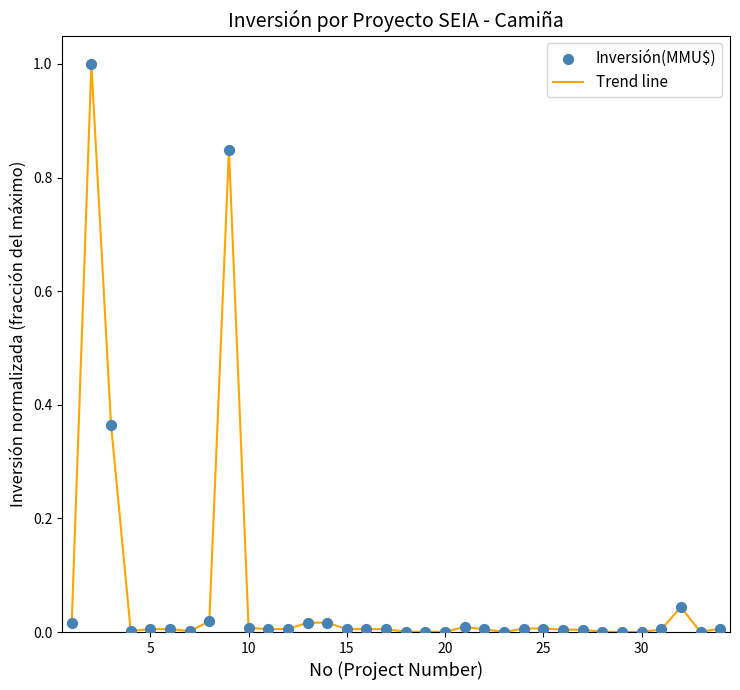

What is the maximum value shown in the chart?

1.0